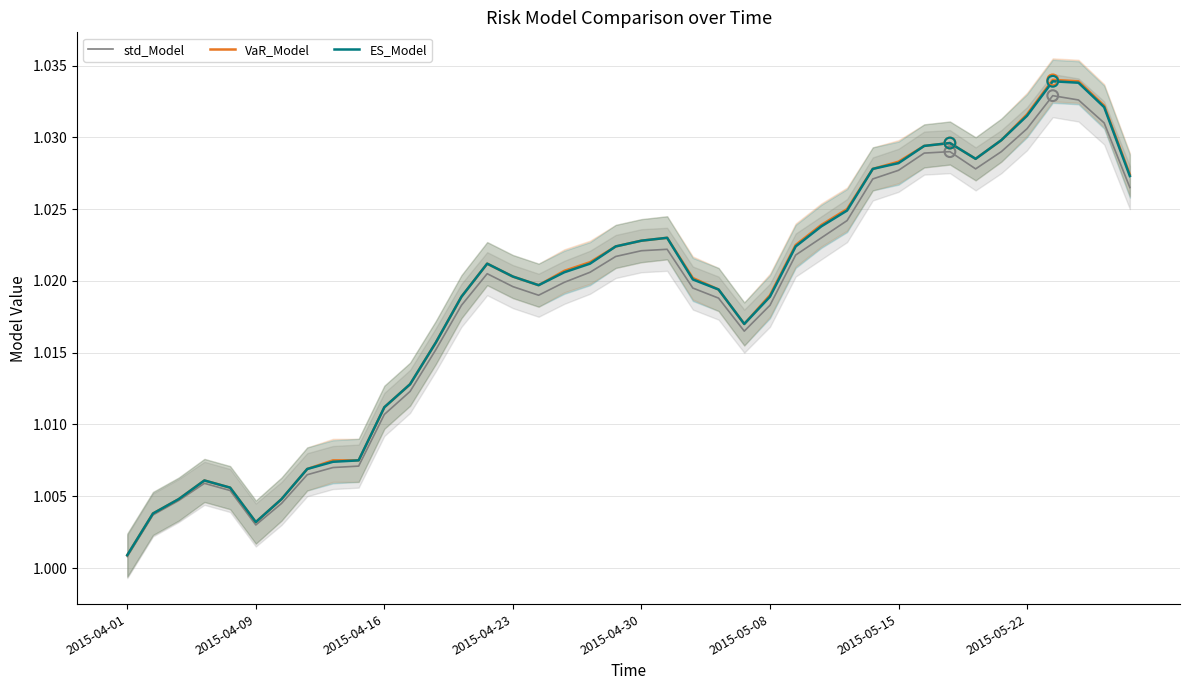

At how many categories does at least one series exceed 1?

40